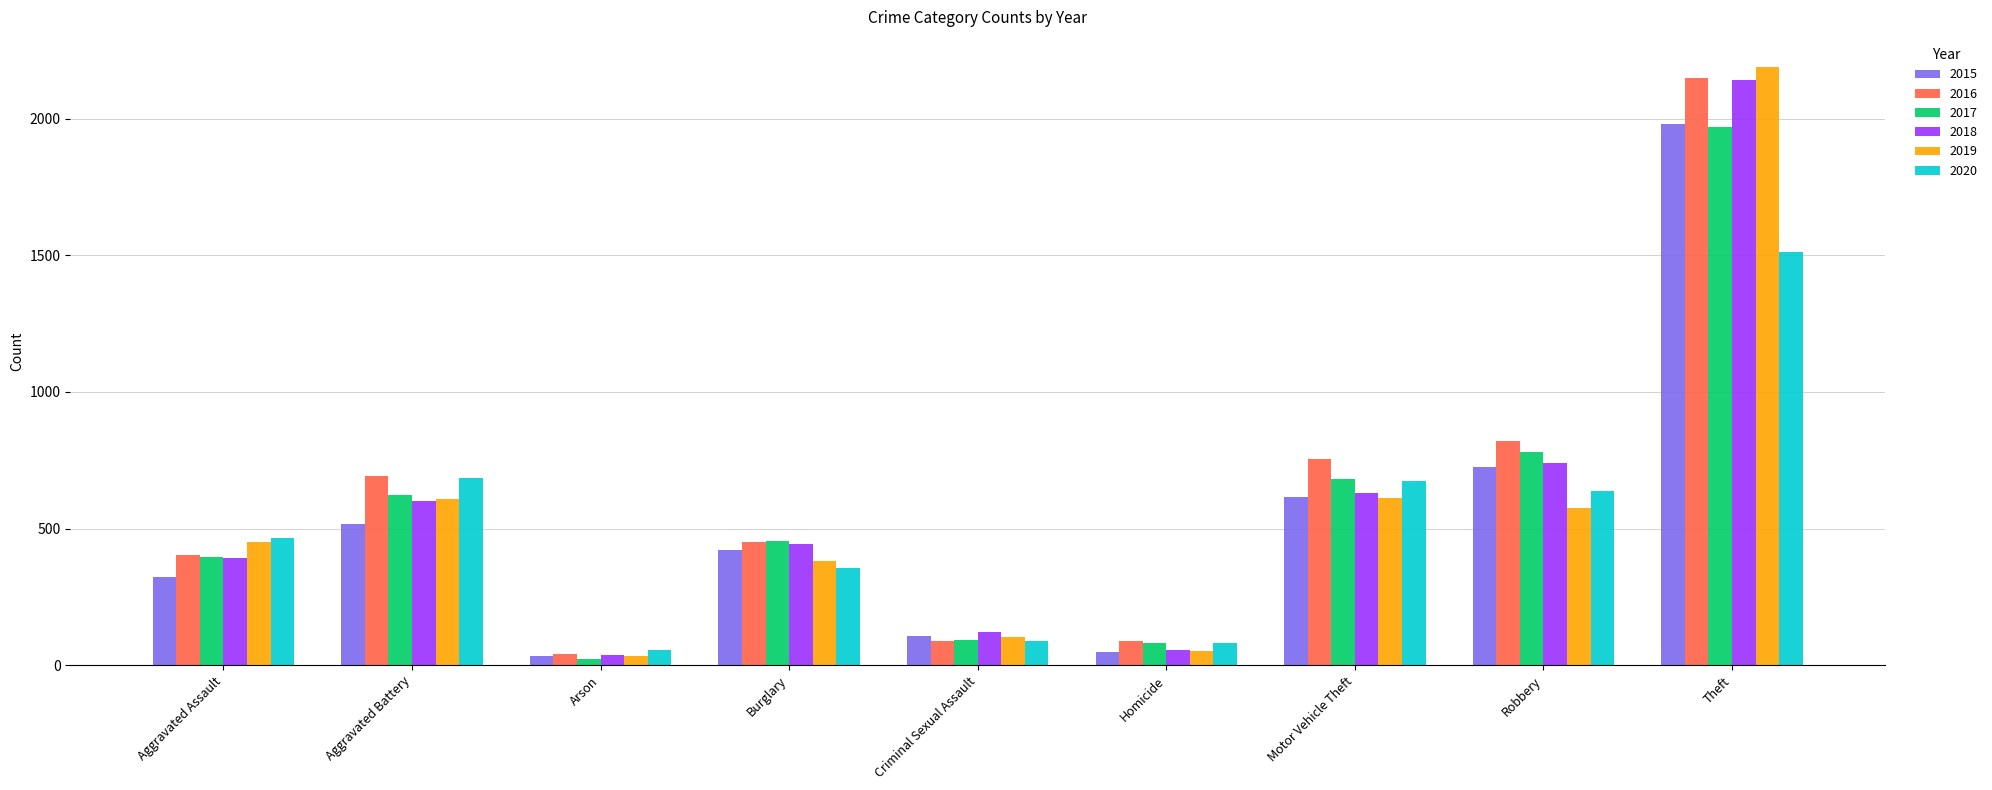

Where is 2018 nearest to the value 1088?

Robbery